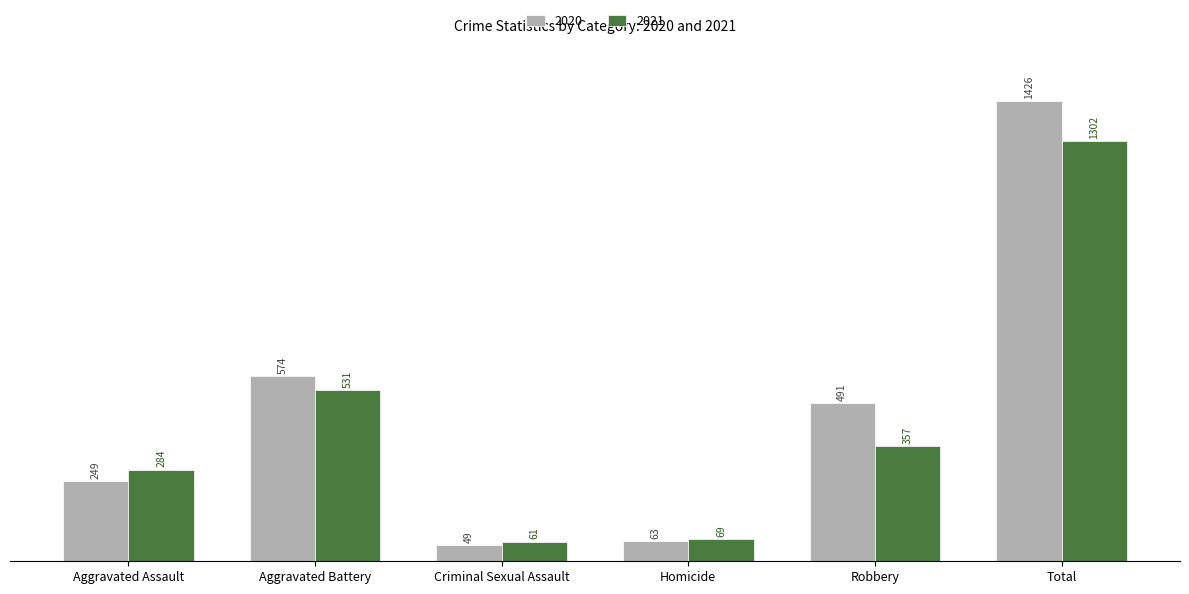

At which label is 2020 closest to 737?

Aggravated Battery